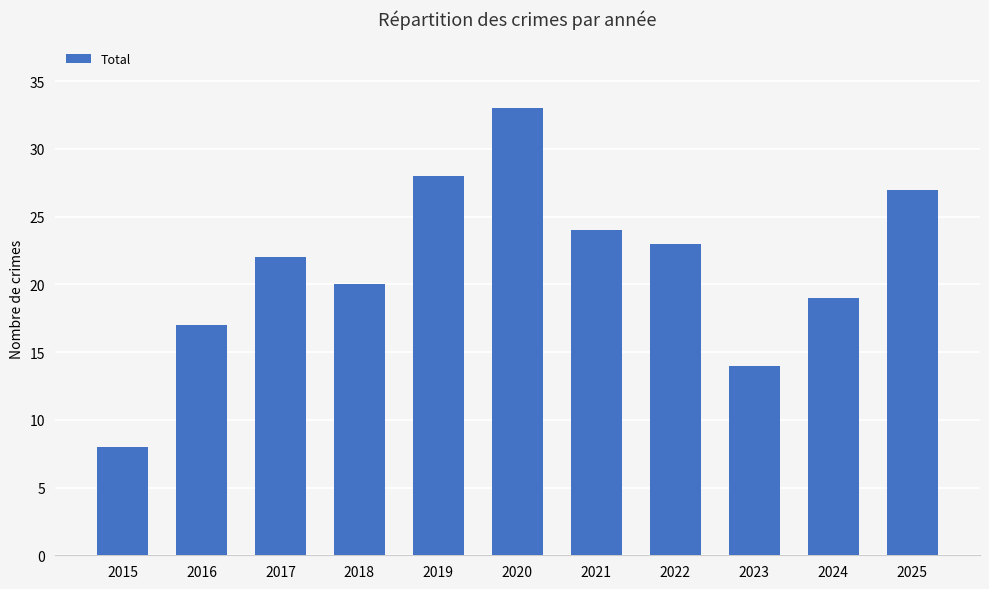

What is the sum of the values at 2022 and 2021?

47